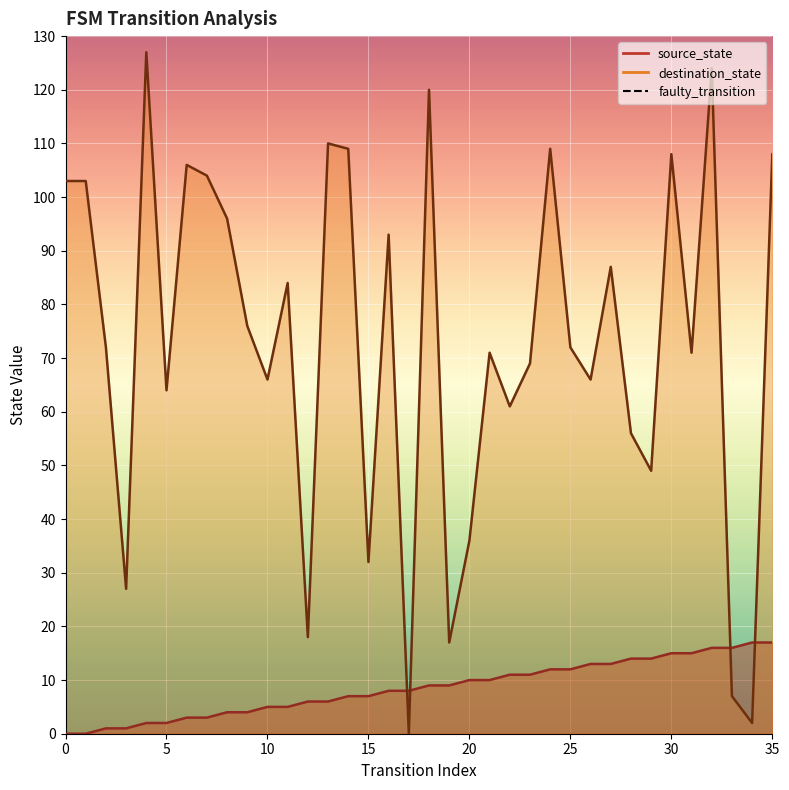

List the series in order of their overall mean, lowest first.

source_state, destination_state